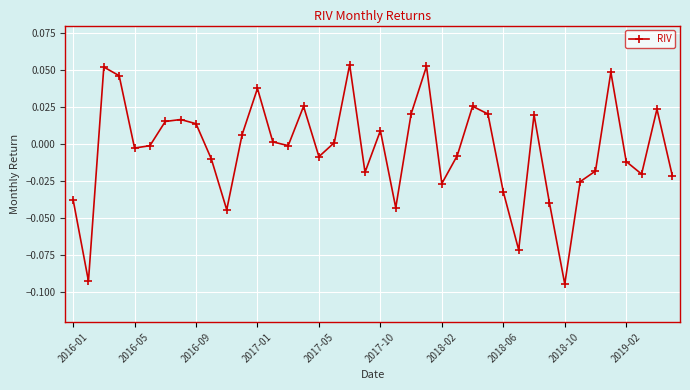

True or false: there are more than 1 points higher than both neighbors.

True